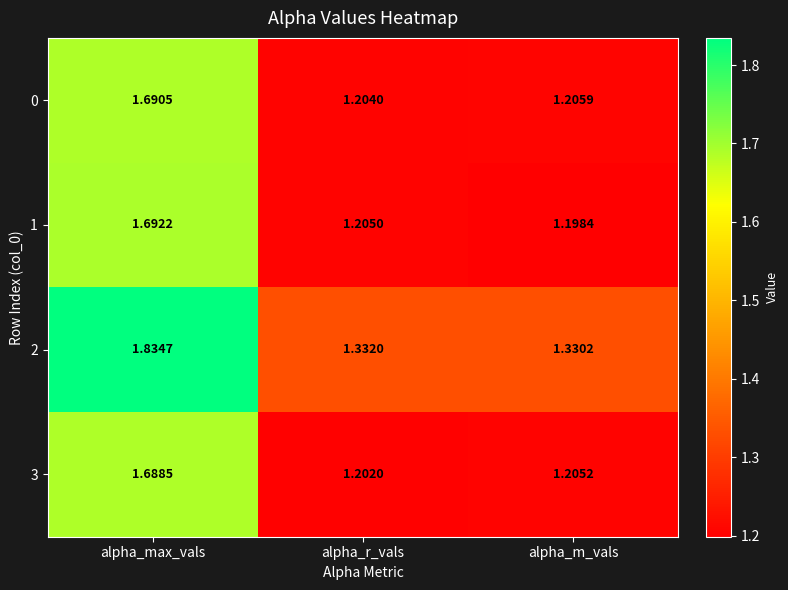

At which label does 3 reach its minimum?

alpha_r_vals